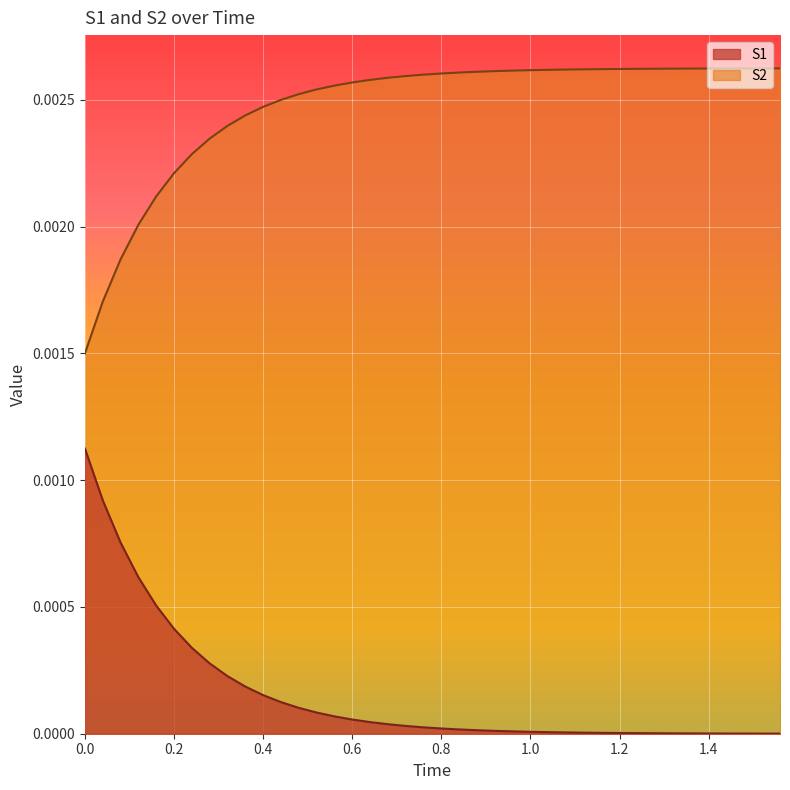

Is it true that S1 equals 0.0 at 1.0?

True